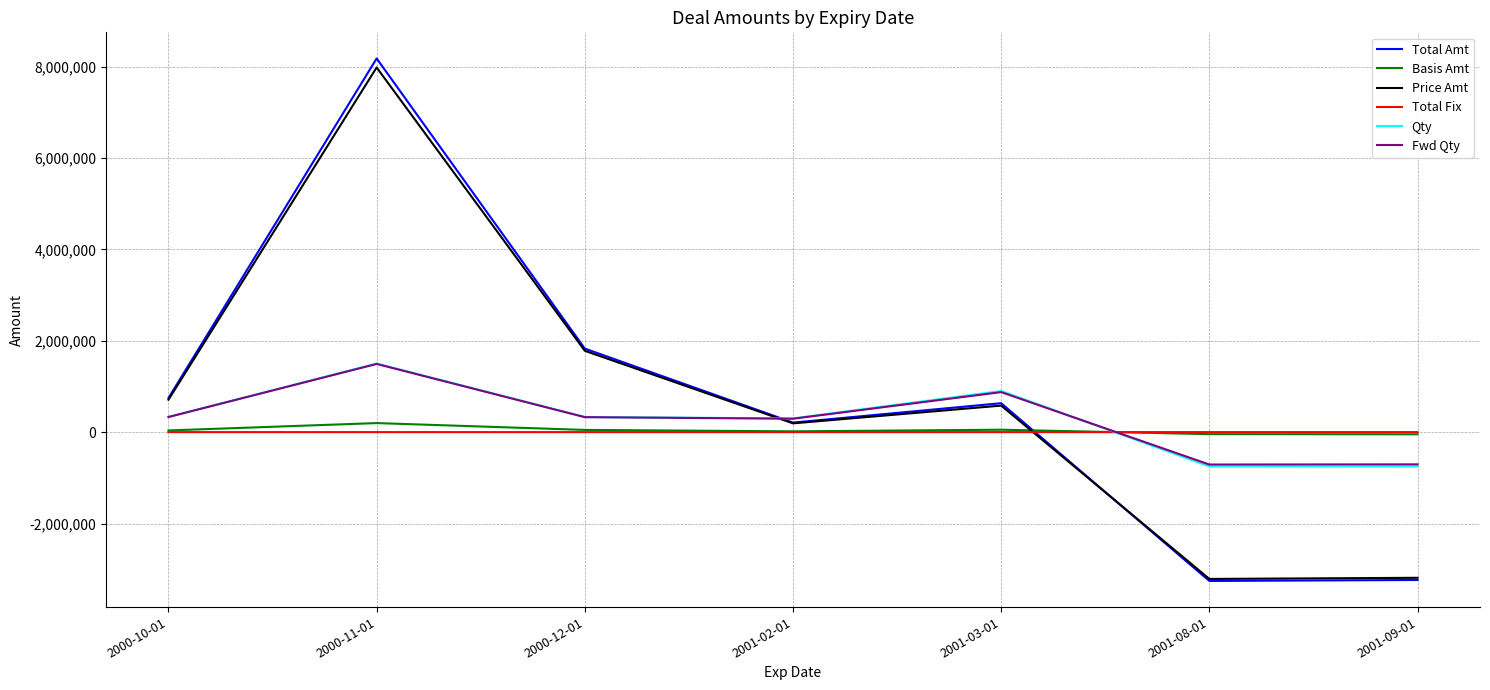

After their last crossing, which series has the higher values: Fwd Qty or Basis Amt?

Basis Amt